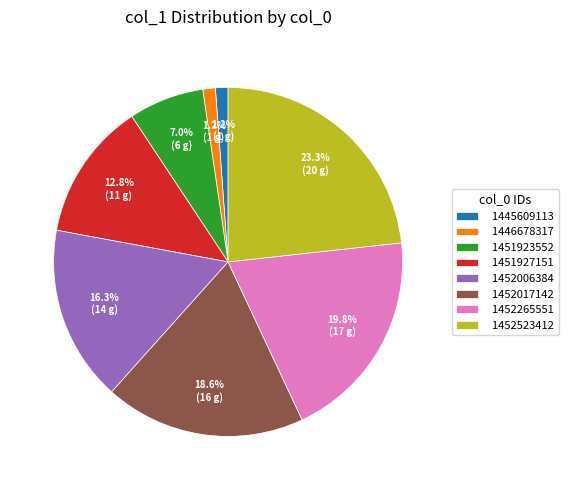

Which category has the biggest portion of the pie?

1452523412